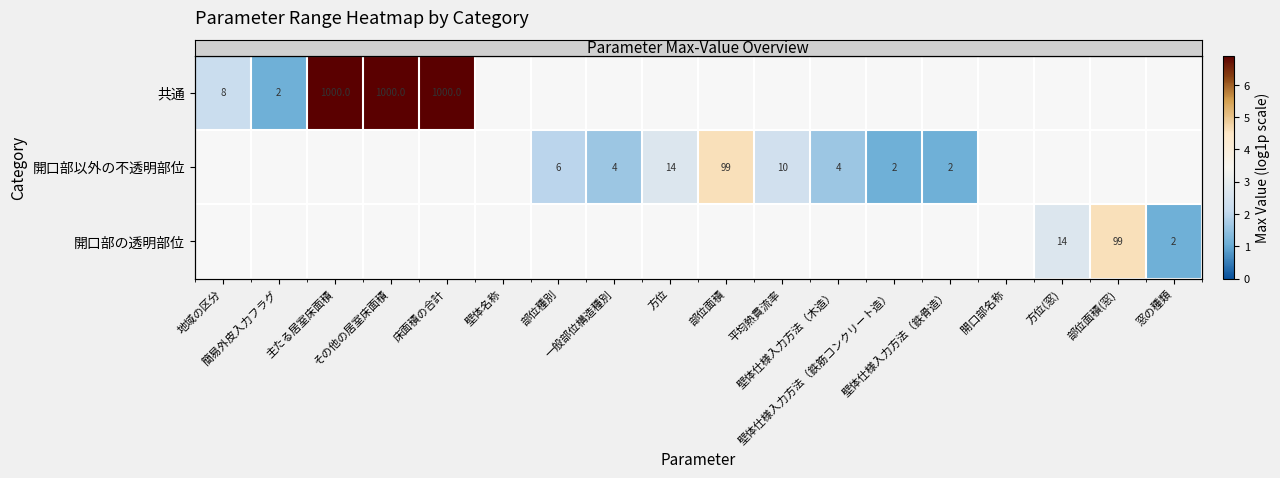

Which has a higher value, その他の居室床面積 or 主たる居室床面積?

その他の居室床面積